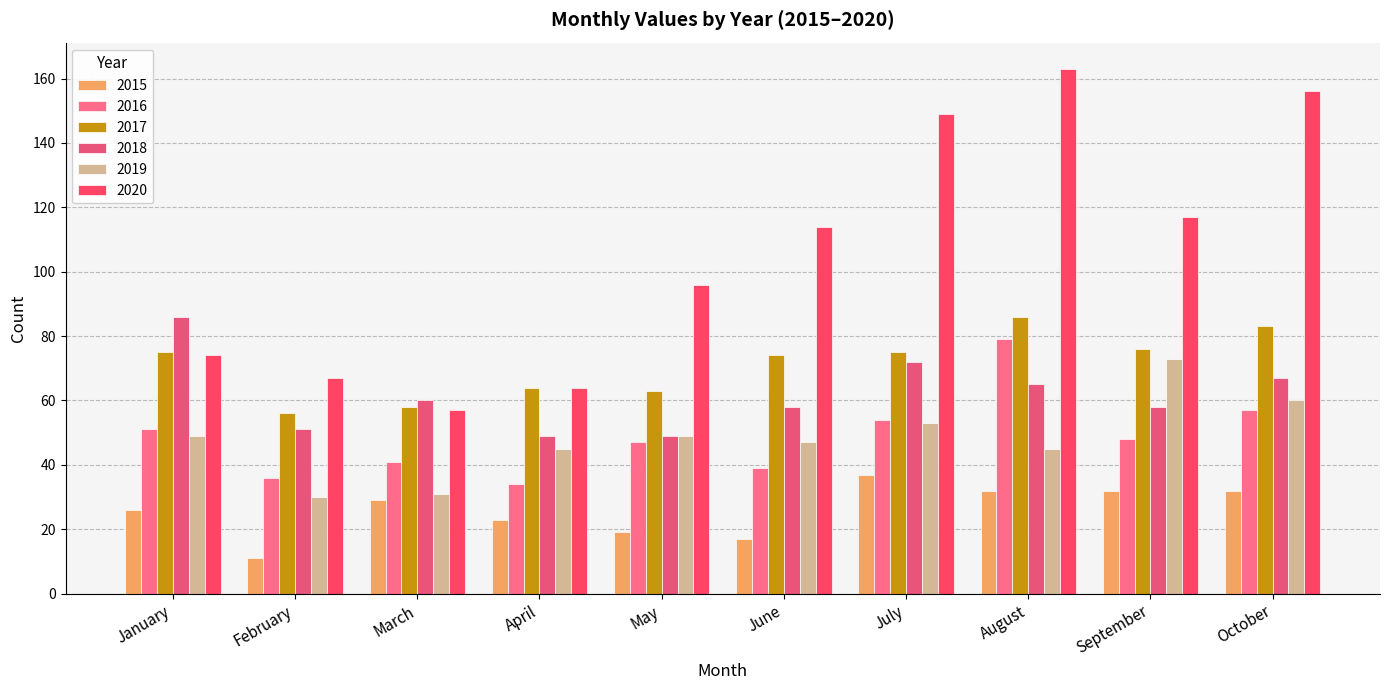

Is the value of 2016 at September greater than the value of 2019 at February?

Yes